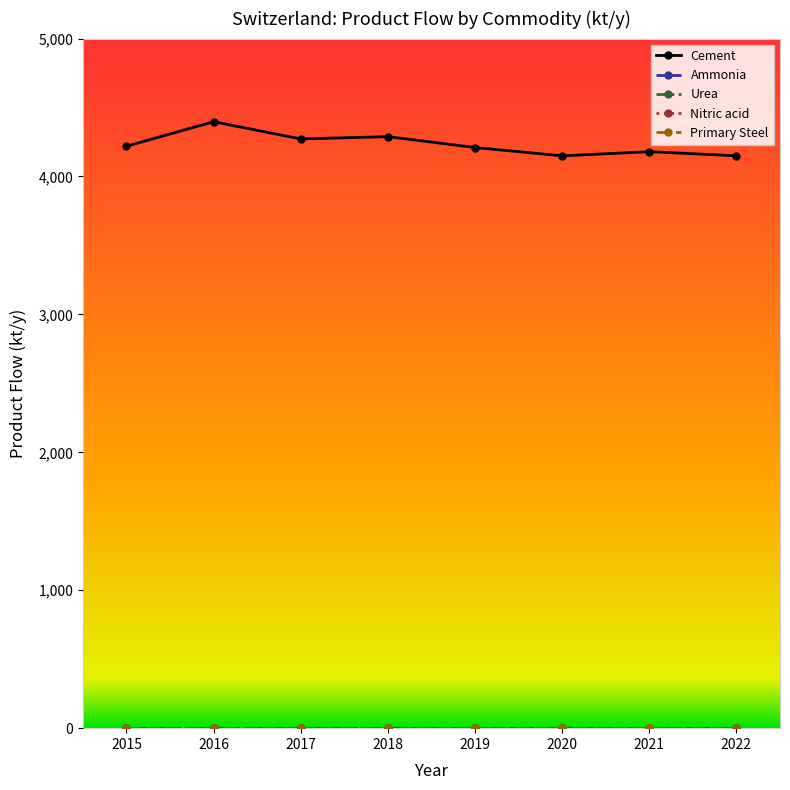

What is the maximum value shown in the chart?

4397.2